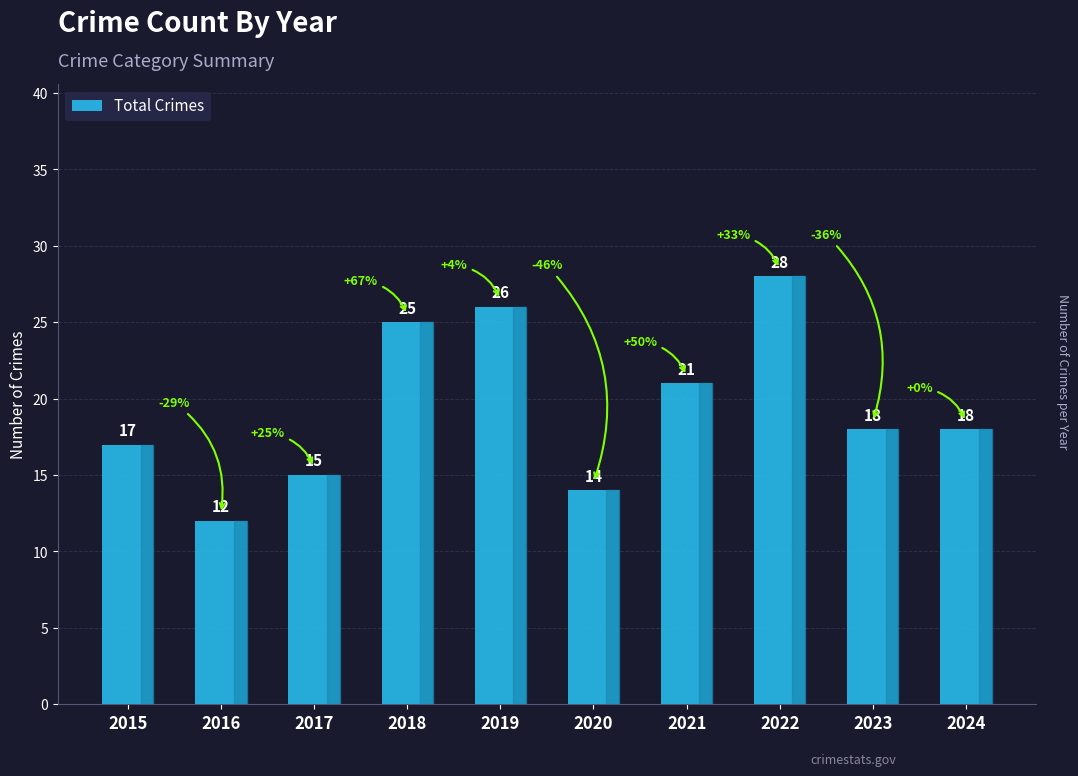

What is the minimum value shown in the chart?

12